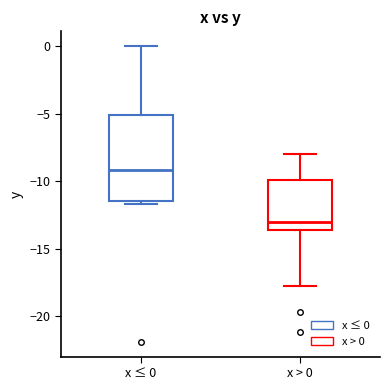

Reading left to right, read every box against the y-axis: the position of its median line, the range the box covers, and the ends of its whiskers. The values are not printed on the chart, so give them approximately, as read against the axis.

x ≤ 0: median -9.0, box -11.5 to -5.0, whiskers -11.5 (just below the box's lower edge) to 0.0
x > 0: median -13.0, box -13.5 to -10.0, whiskers -18.0 to -8.0